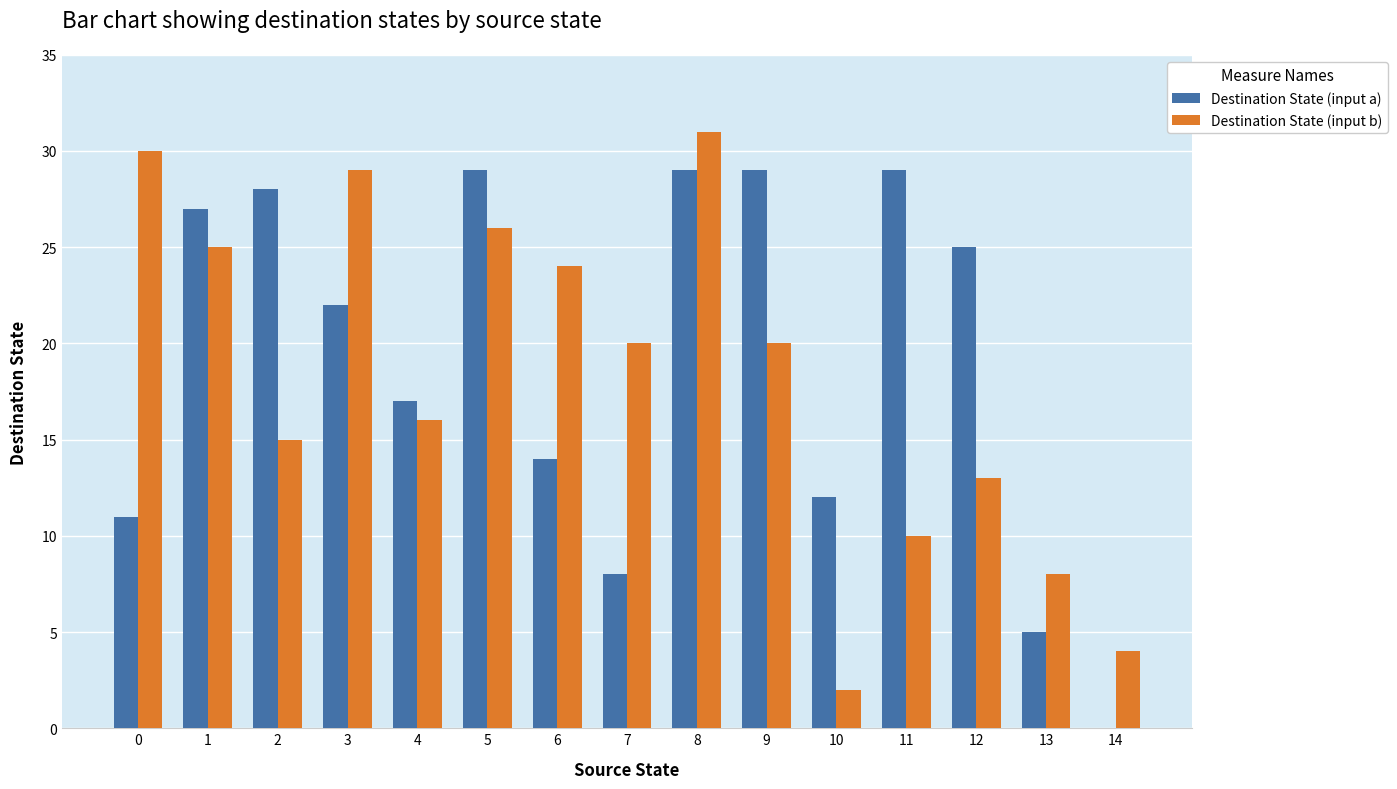

What are all the series names shown in the legend?

Destination State (input a), Destination State (input b)